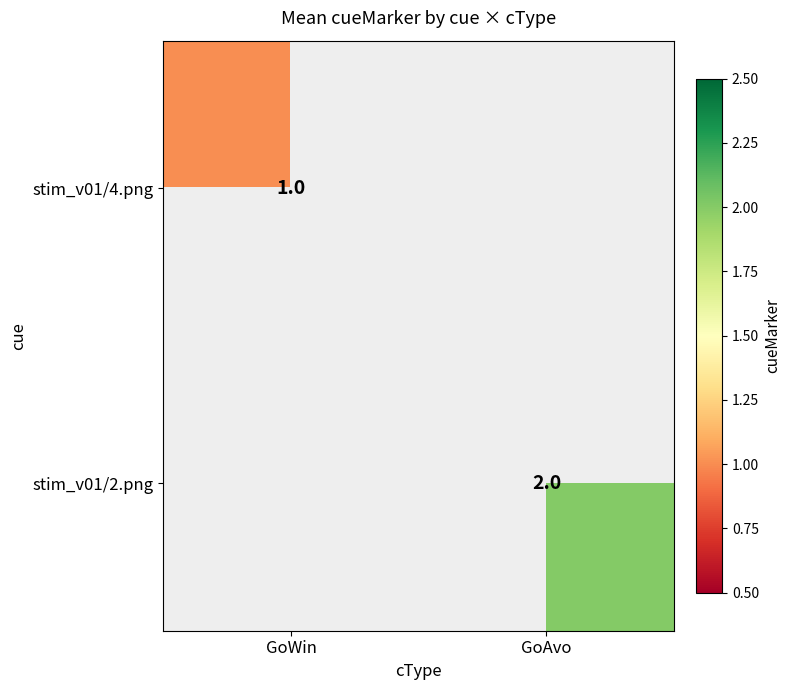

At which category does the chart reach its peak across all series?

GoAvo